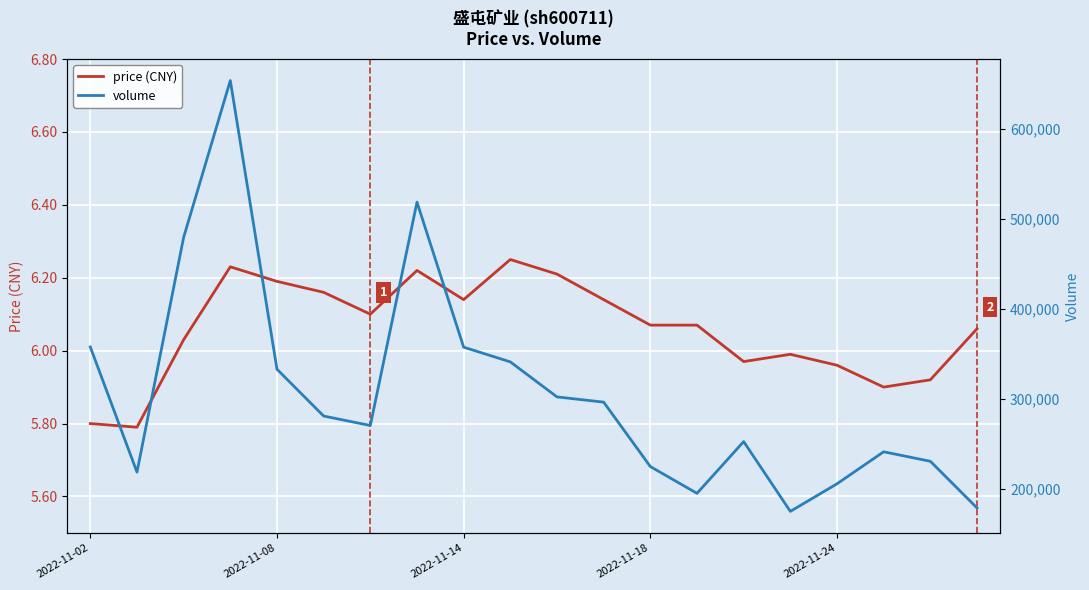

What is the minimum value for price (CNY)?

5.8